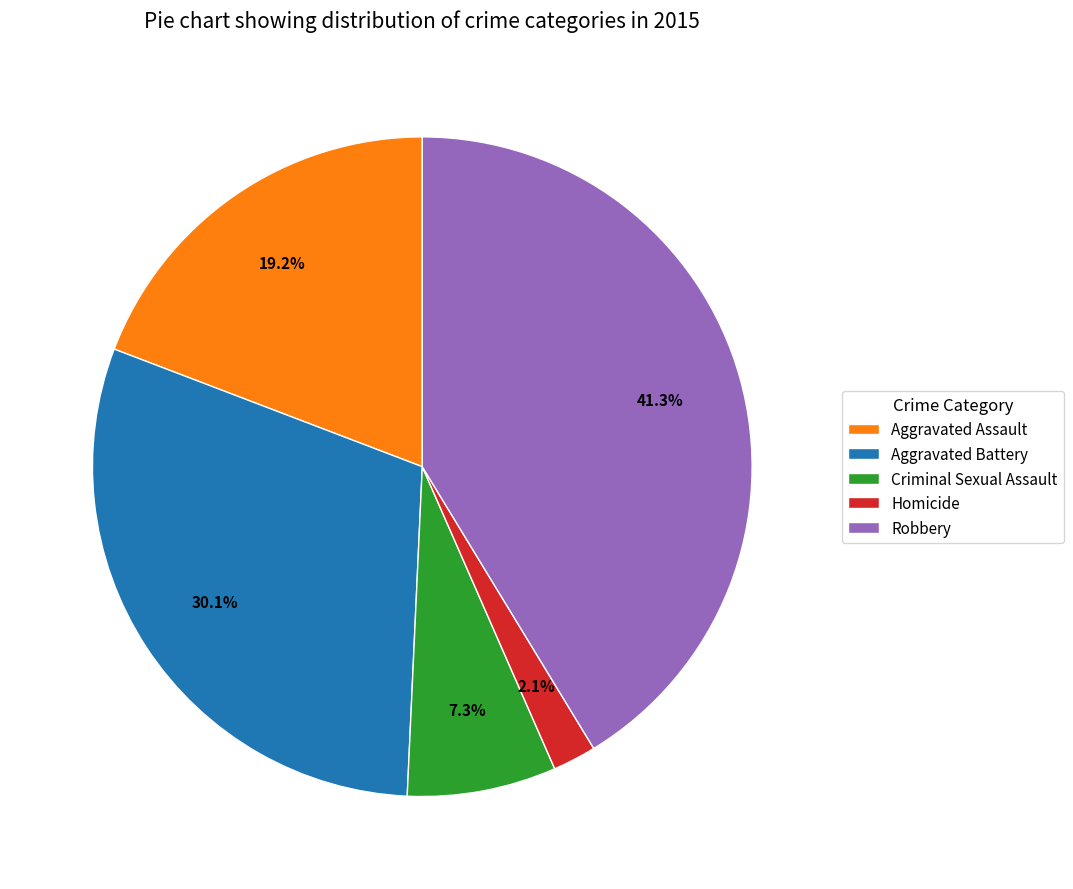

What is the smallest slice in the pie chart?

Homicide